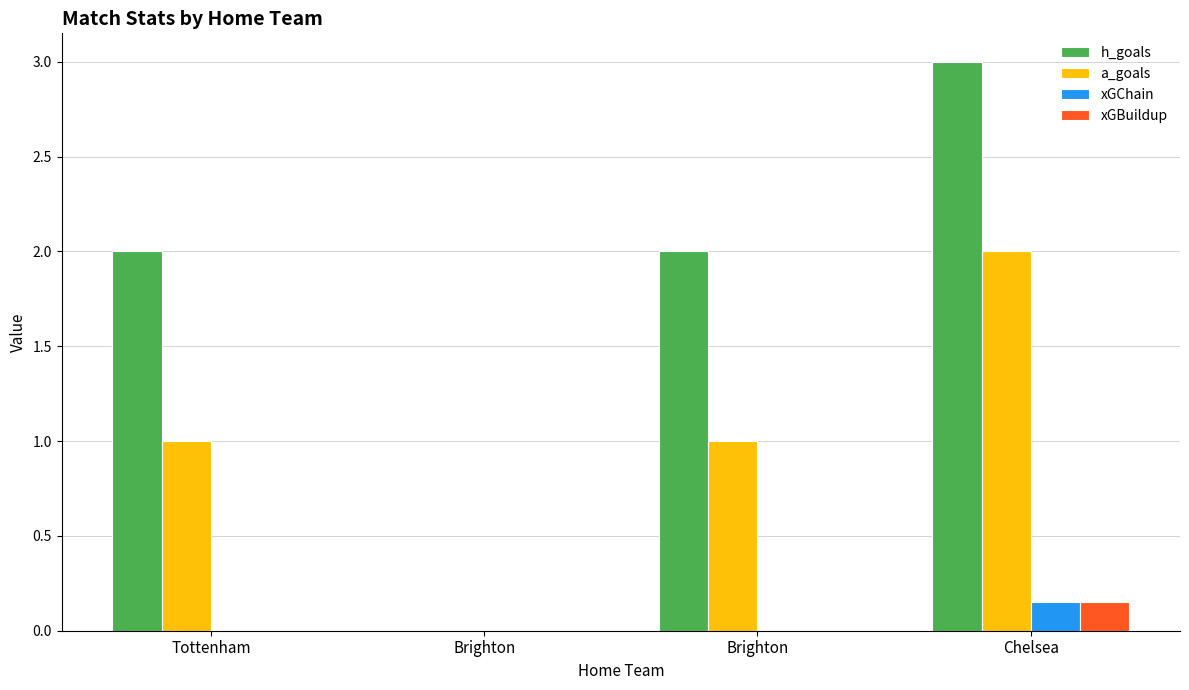

How many series are shown in this chart?

4